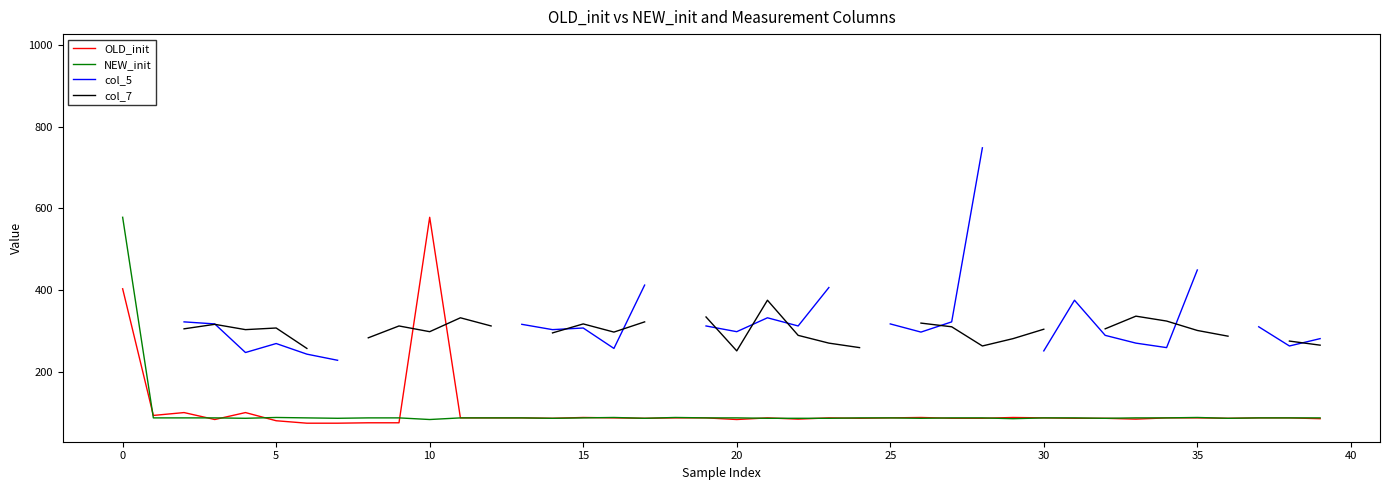

How many data points in OLD_init are less than 87?

18